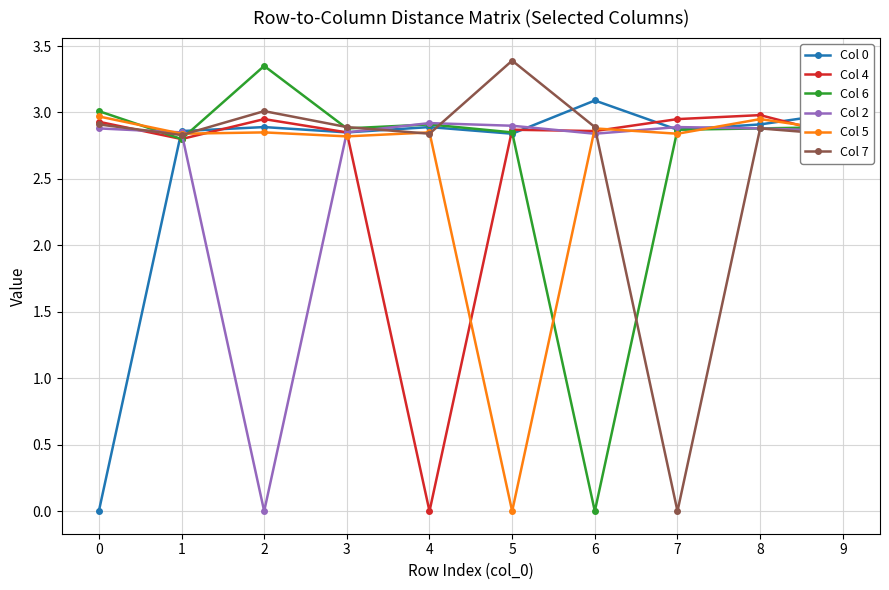

Between 0 and 8, which series saw the biggest shift?

Col 0